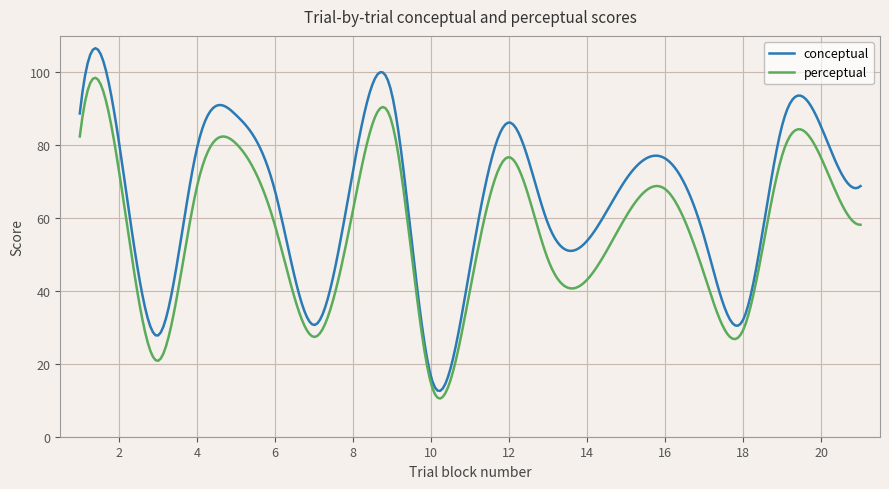

What is the greatest value displayed?

106.6